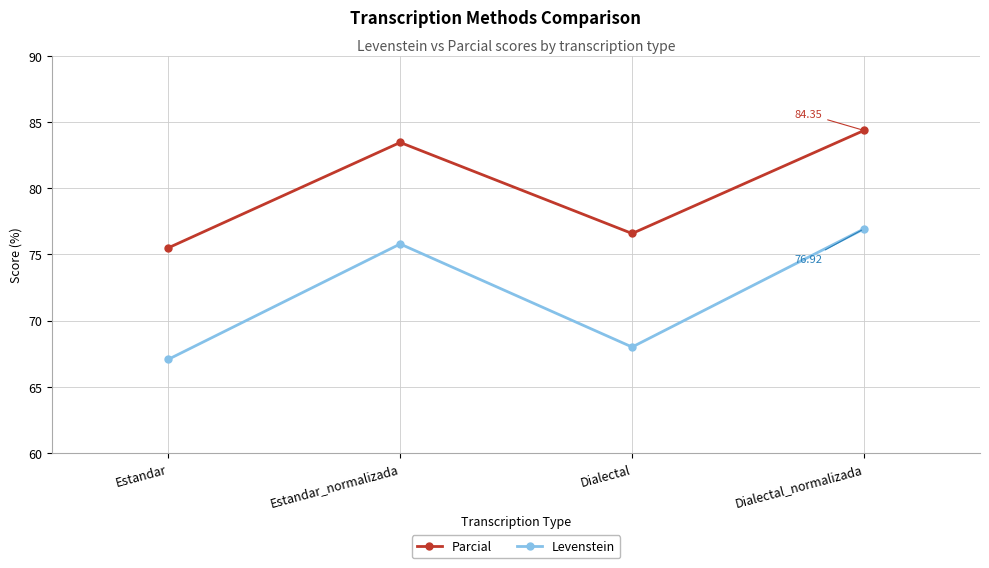

Where is Levenstein nearest to the value 71?

Dialectal